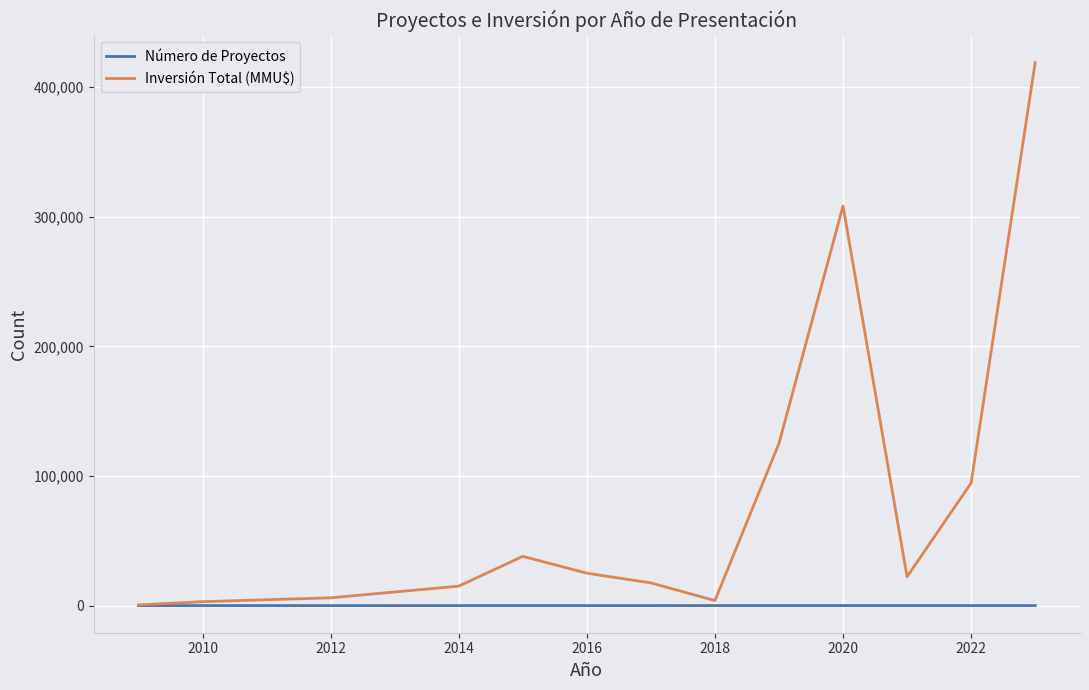

Rank the series by their maximum value, from highest to lowest.

Inversión Total (MMU$), Número de Proyectos